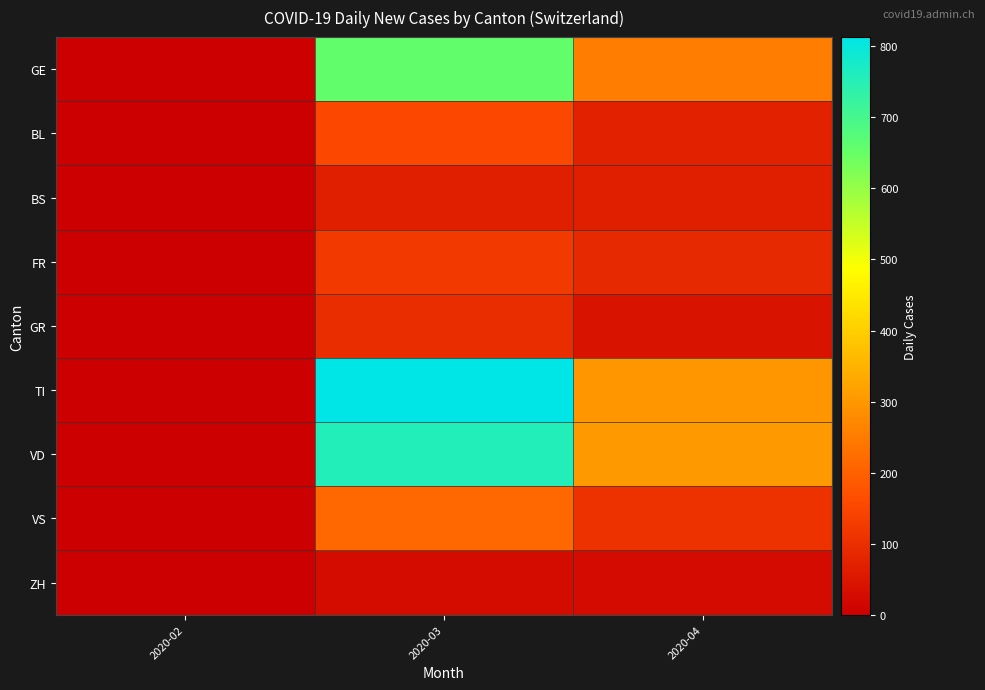

Reading left to right, transcribe all the data shown in this chart.

GE: 2020-02=0	2020-03=657	2020-04=252
BL: 2020-02=0	2020-03=154	2020-04=72
BS: 2020-02=0	2020-03=66	2020-04=66
FR: 2020-02=0	2020-03=125	2020-04=88
GR: 2020-02=0	2020-03=97	2020-04=42
TI: 2020-02=0	2020-03=813	2020-04=298
VD: 2020-02=0	2020-03=757	2020-04=303
VS: 2020-02=0	2020-03=212	2020-04=108
ZH: 2020-02=0	2020-03=28	2020-04=24